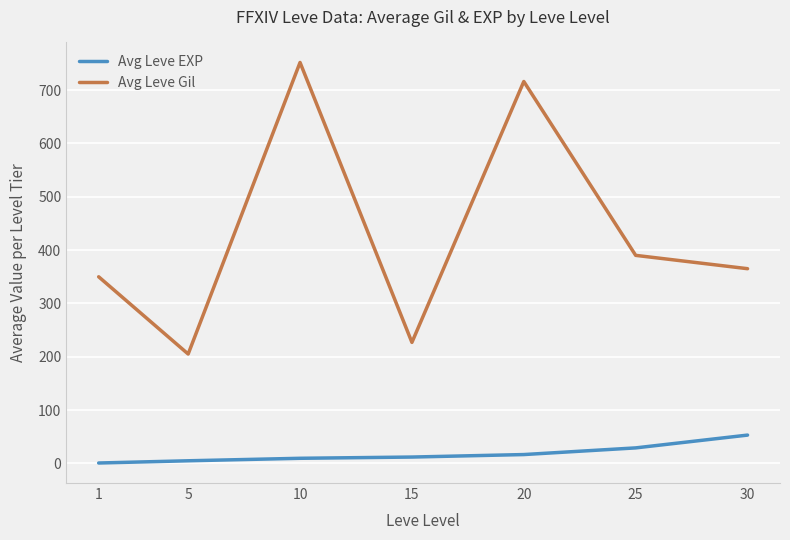

List the series in order of their peak value, highest first.

Avg Leve Gil, Avg Leve EXP